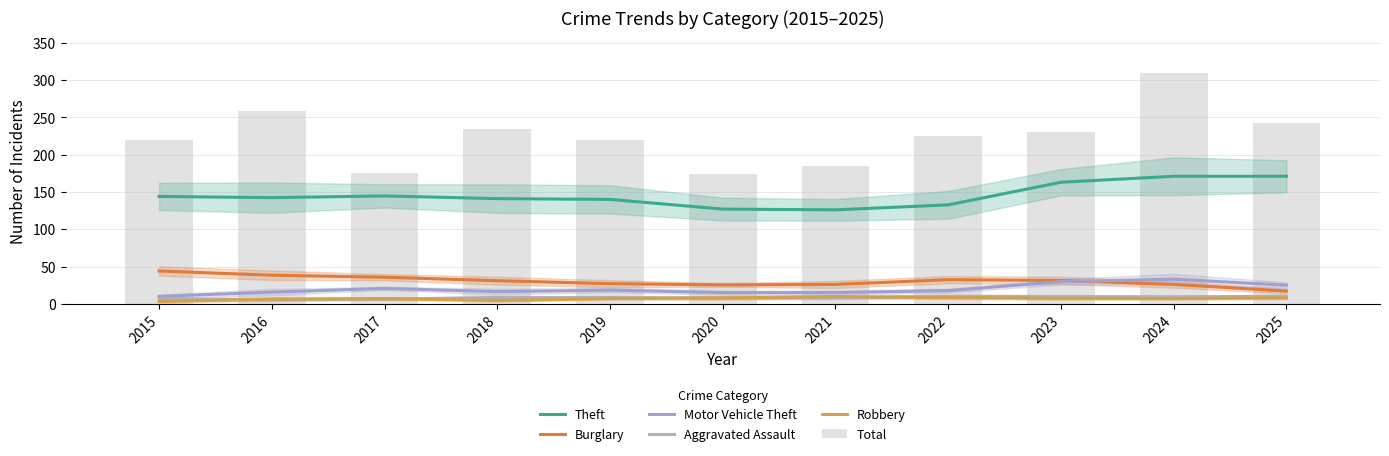

Which series has the largest total across all categories?

Total